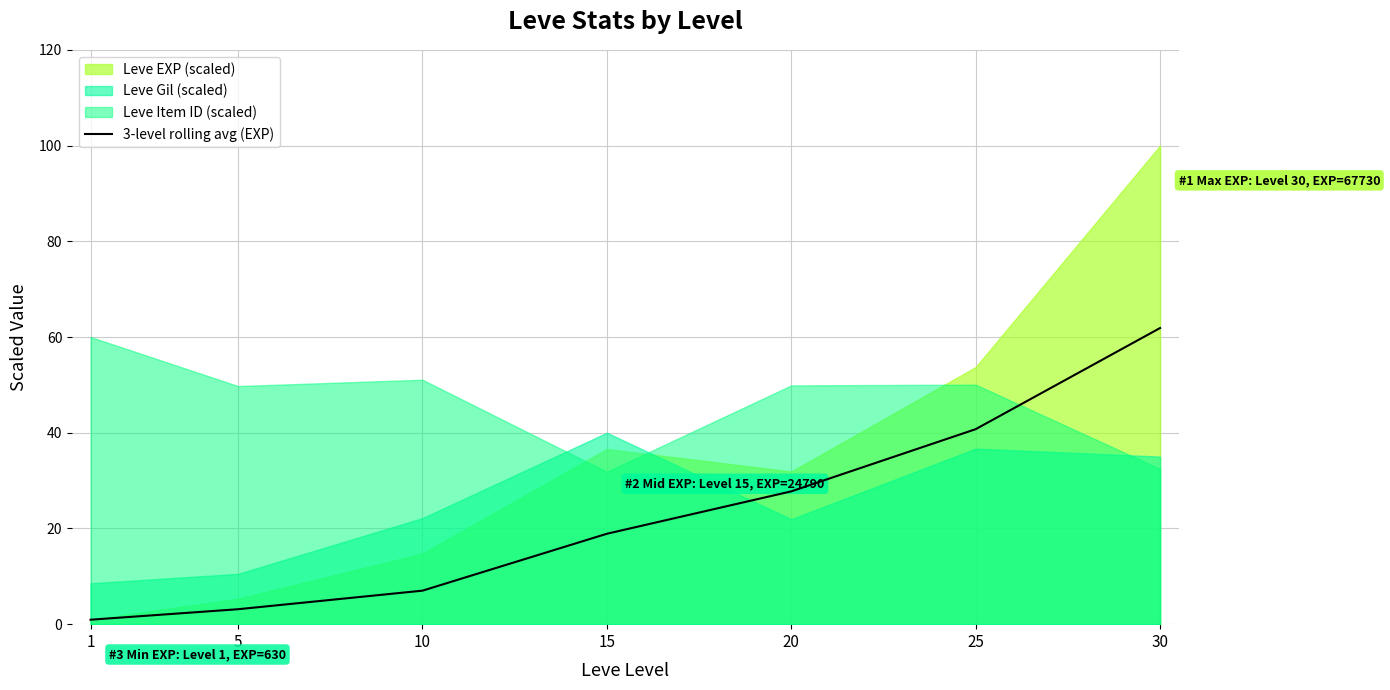

The 3-level rolling avg (EXP) series shows 40.7 at 25. True or false?

True